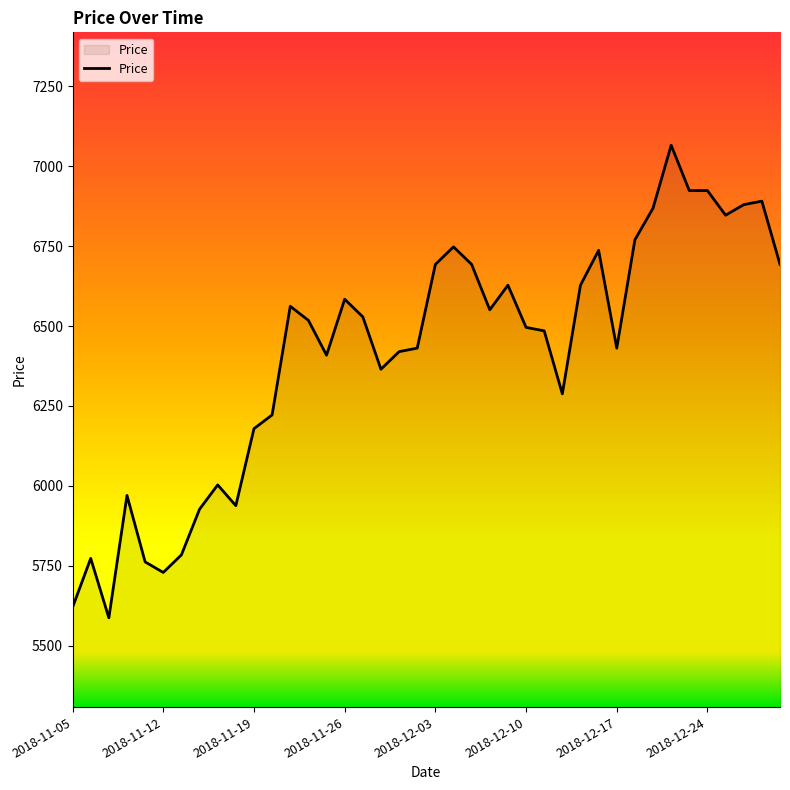

What is the minimum value shown in the chart?

5587